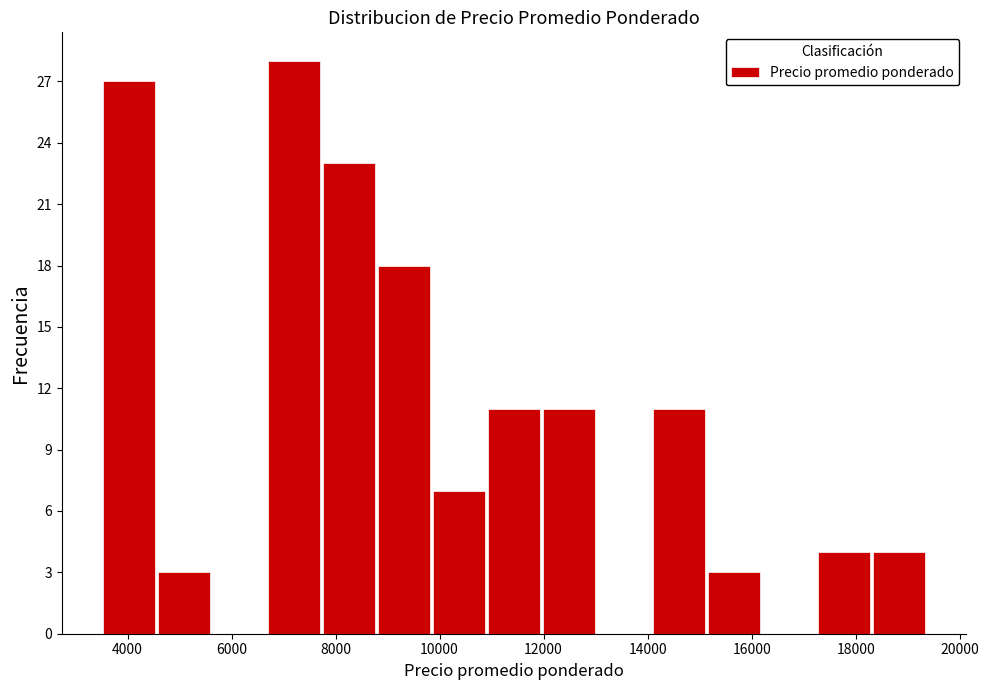

Reading left to right, transcribe this chart: for each bar, give the range it covers on the x-axis and its height. Neither the bar edges nor the heights are printed on the chart, so give them approximately, as read against the axes.

3600 to 4600: 27
4600 to 5600: 3
5600 to 6600: 0
6600 to 7800: 28
7800 to 8800: 23
8800 to 9800: 18
9800 to 11000: 7
11000 to 12000: 11
12000 to 13000: 11
13000 to 14000: 0
14000 to 15200: 11
15200 to 16200: 3
16200 to 17200: 0
17200 to 18400: 4
18400 to 19400: 4